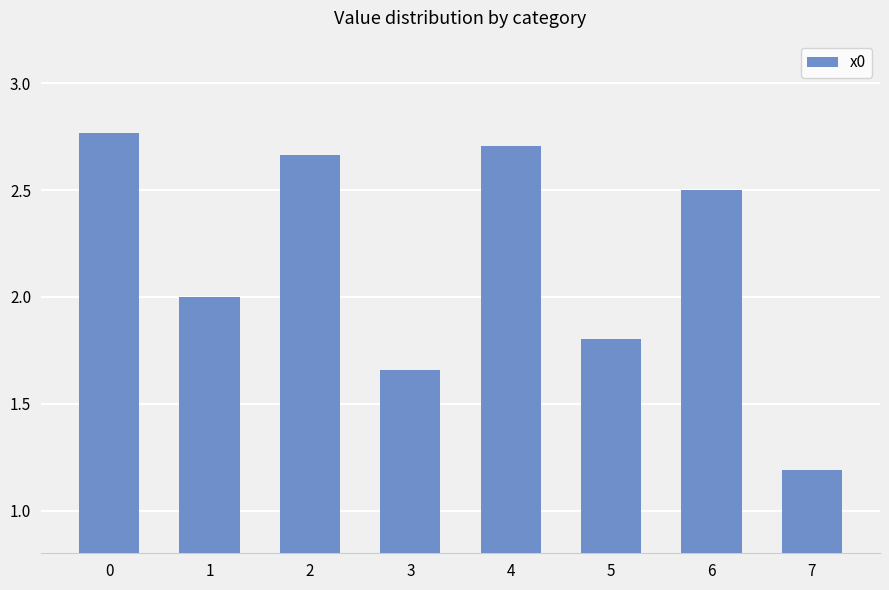

Is it true that the value at 2 is 1.6?

False